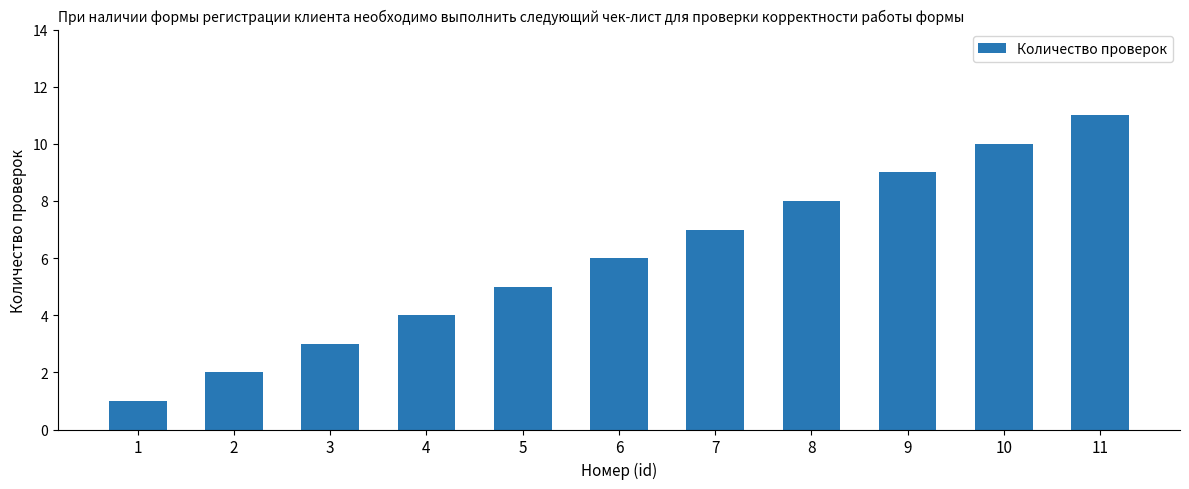

Reading left to right, list all the values displayed in this chart.

1	2	3	4	5	6	7	8	9	10	11